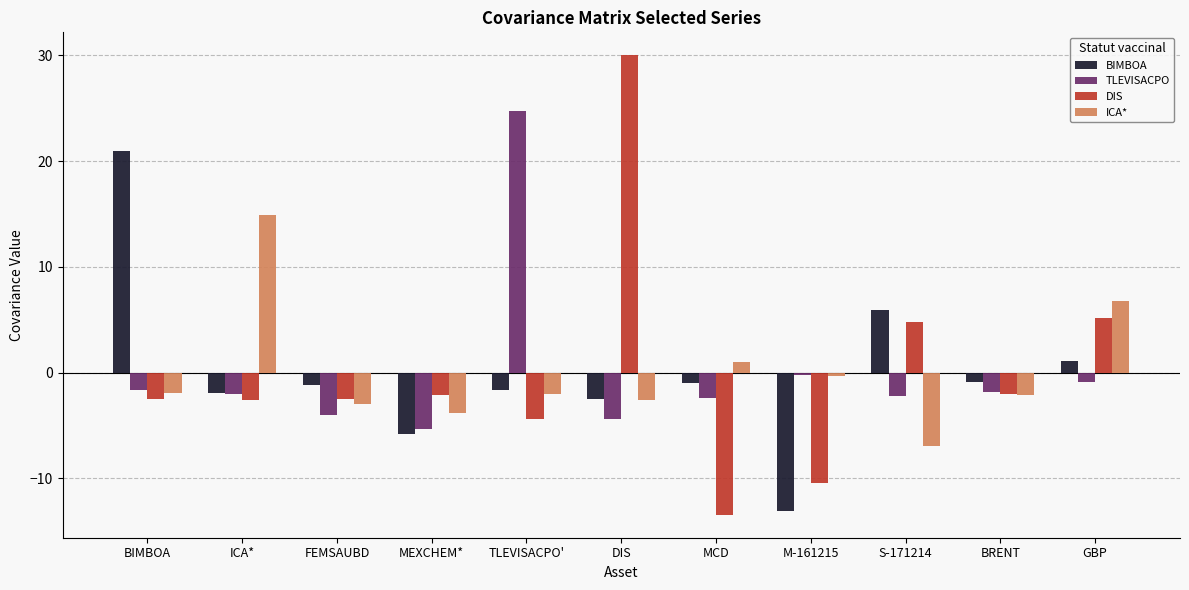

What is the difference between the DIS values at MCD and DIS?

43.5